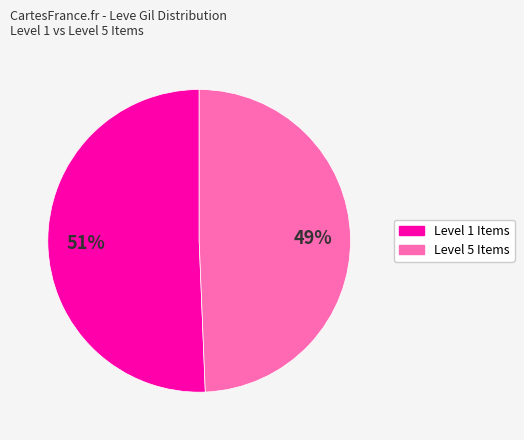

How many slices are in this pie chart?

2